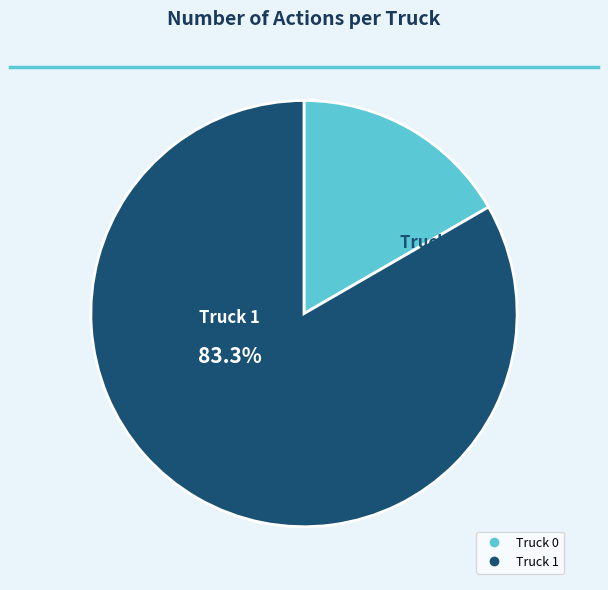

Is Truck 0 the majority of the pie?

No